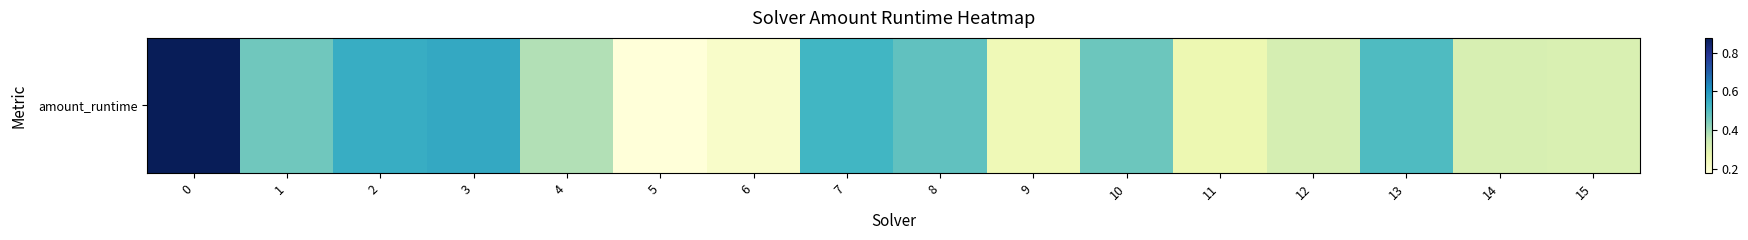

What is the difference between the second highest and second lowest values?

0.3